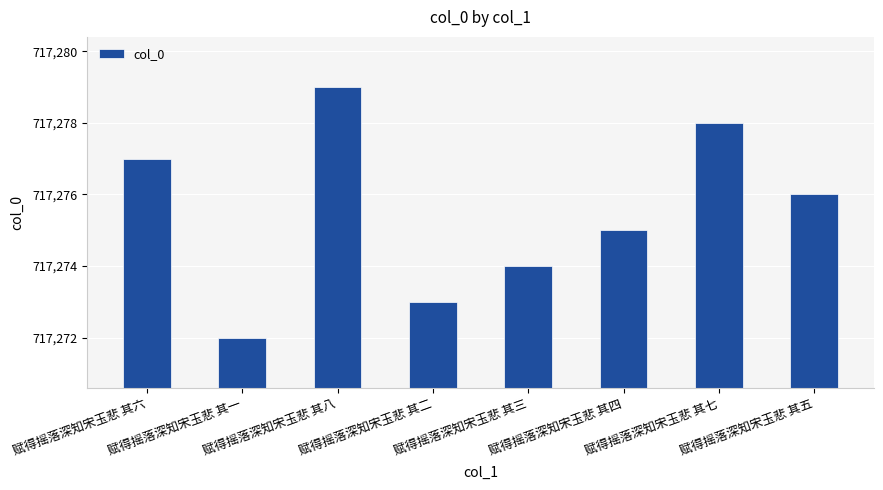

List the labels in order of value, smallest first.

赋得摇落深知宋玉悲 其一, 赋得摇落深知宋玉悲 其二, 赋得摇落深知宋玉悲 其三, 赋得摇落深知宋玉悲 其四, 赋得摇落深知宋玉悲 其五, 赋得摇落深知宋玉悲 其六, 赋得摇落深知宋玉悲 其七, 赋得摇落深知宋玉悲 其八